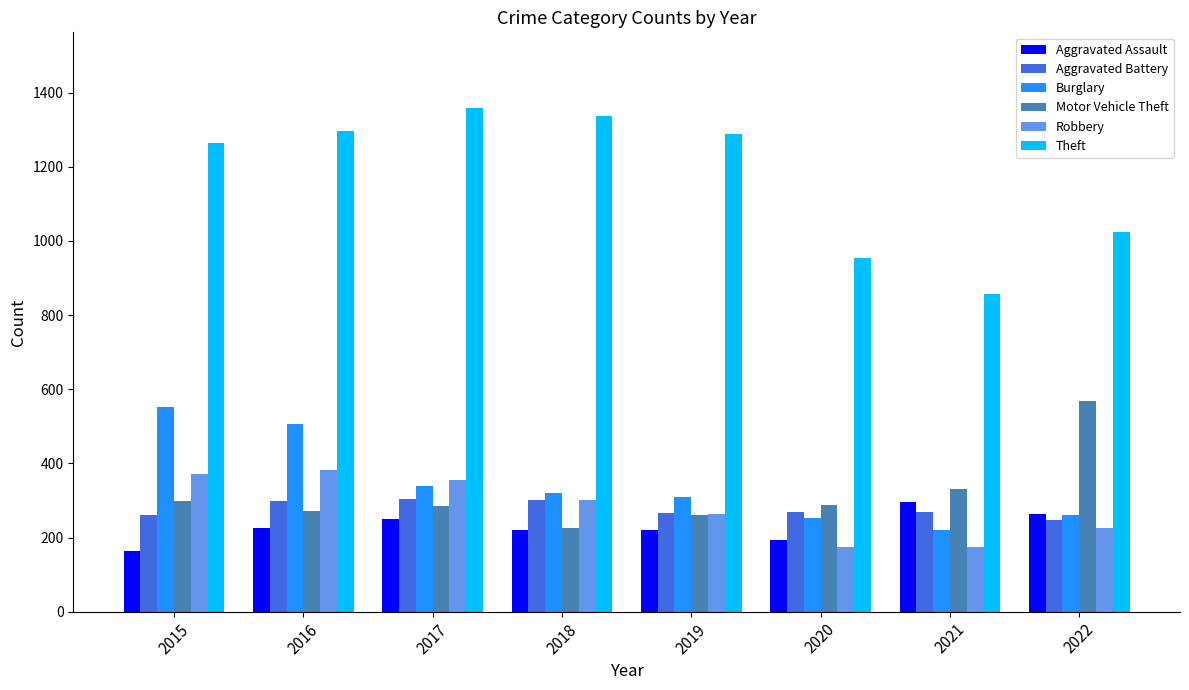

What is the minimum value shown in the chart?

164